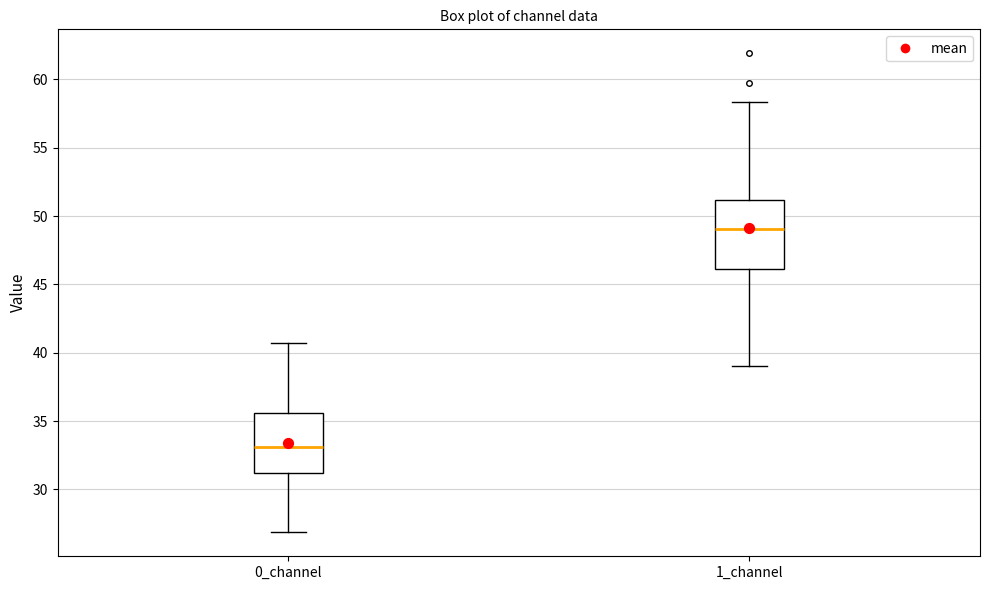

Reading left to right, read every box against the y-axis: the position of its median line, the range the box covers, and the ends of its whiskers. The values are not printed on the chart, so give them approximately, as read against the axis.

0_channel: median 33.0, box 31.0 to 35.5, whiskers 27.0 to 40.5
1_channel: median 49.0, box 46.0 to 51.0, whiskers 39.0 to 58.5